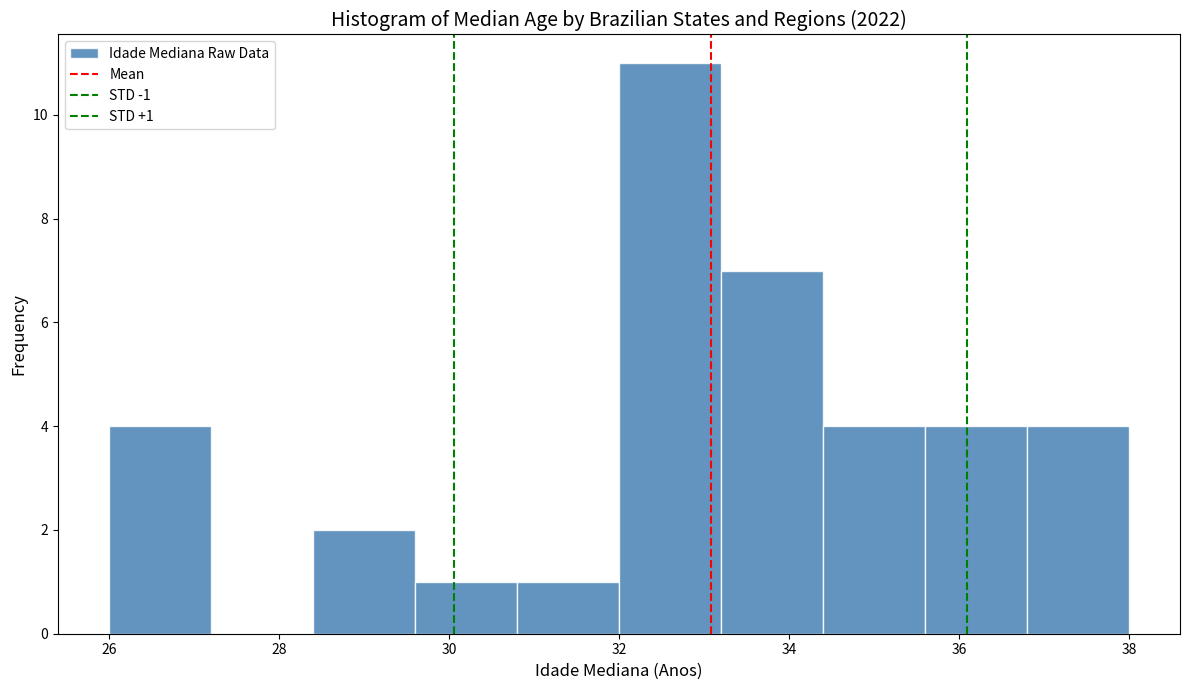

Over which range of the x-axis is the bar tallest?

32.0 to 33.2